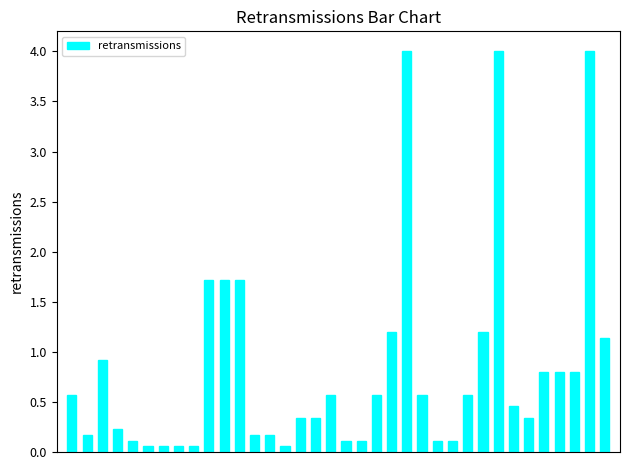

How many bars are there in total?

36